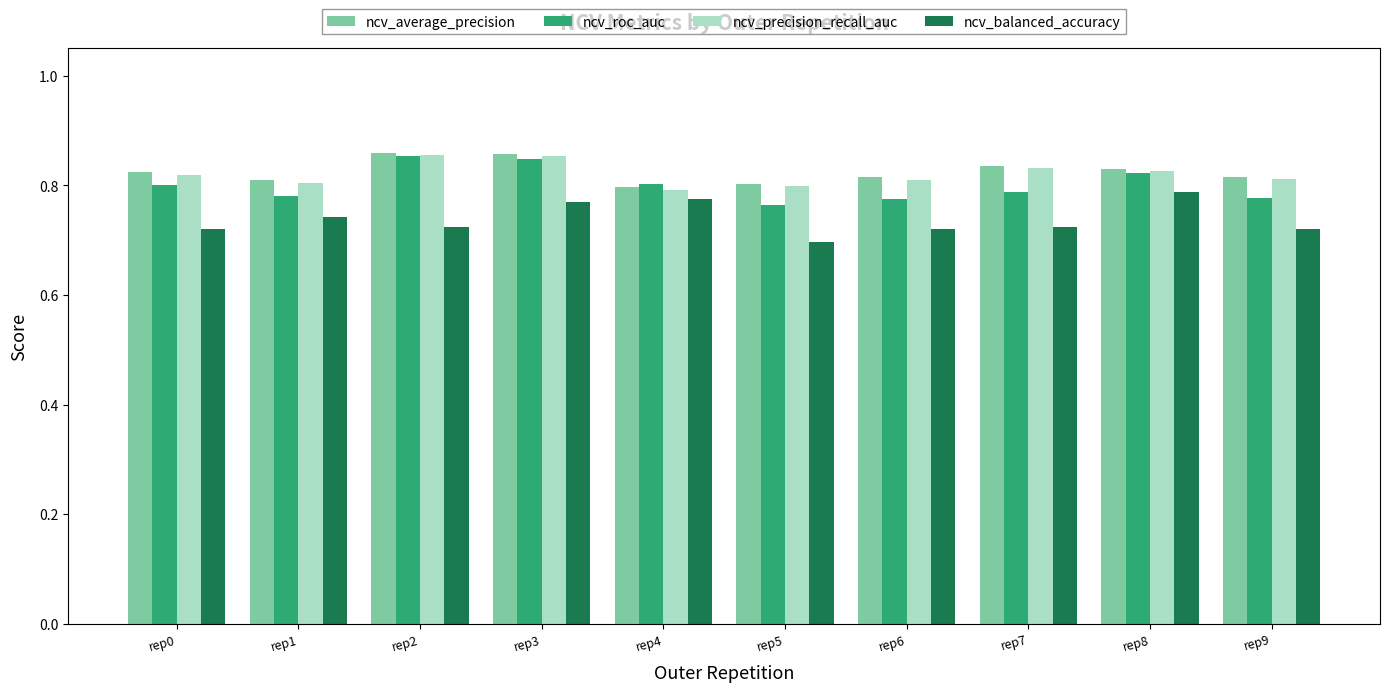

Count the ncv_roc_auc values in the range 0 to 1.

10